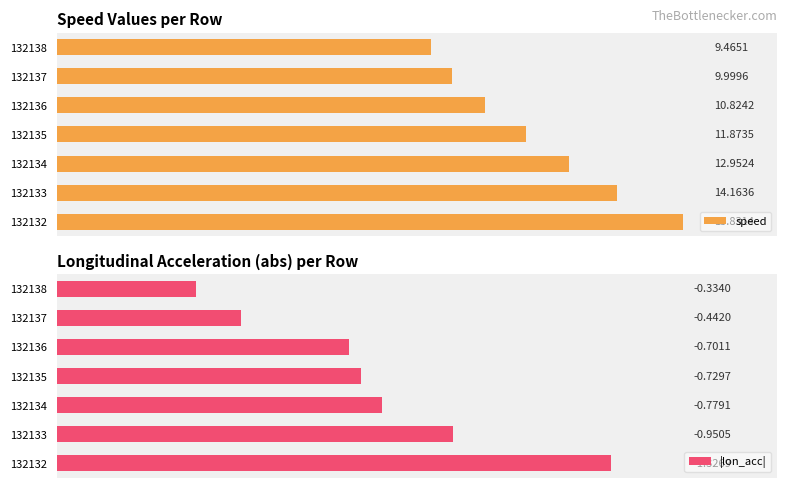

At how many categories does at least one series exceed 5?

7